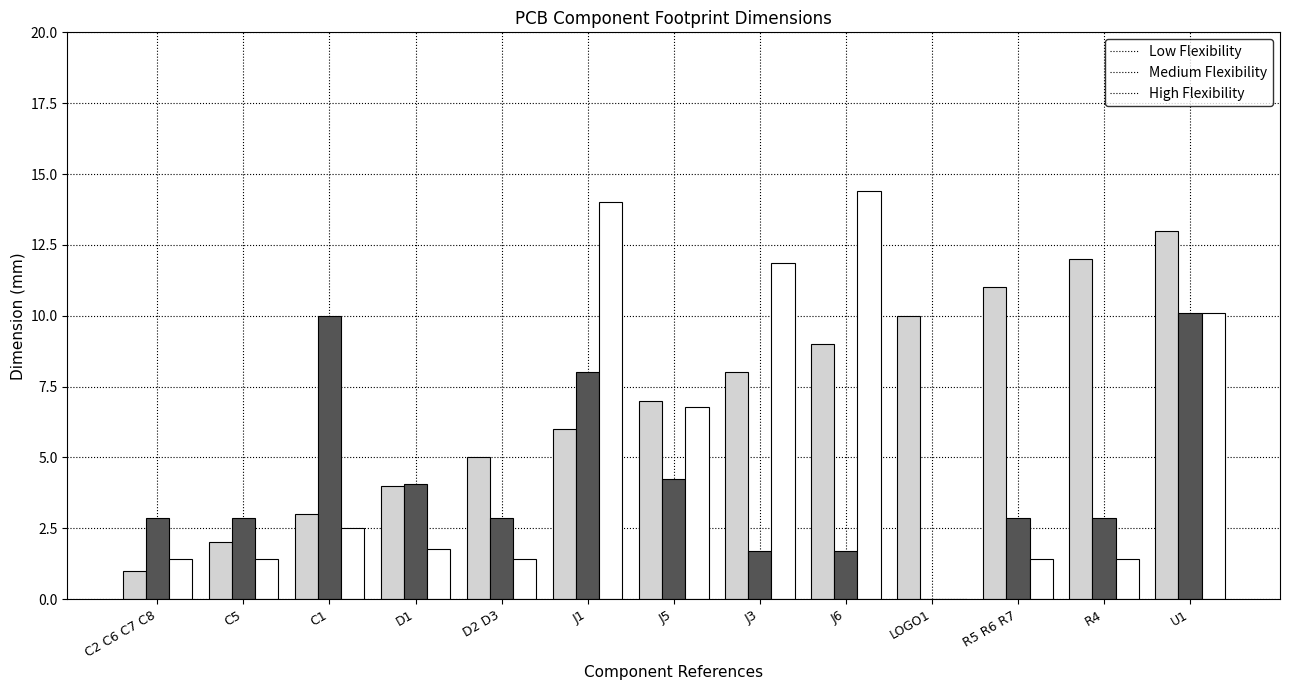

What is the total value across all series at C1?

15.5